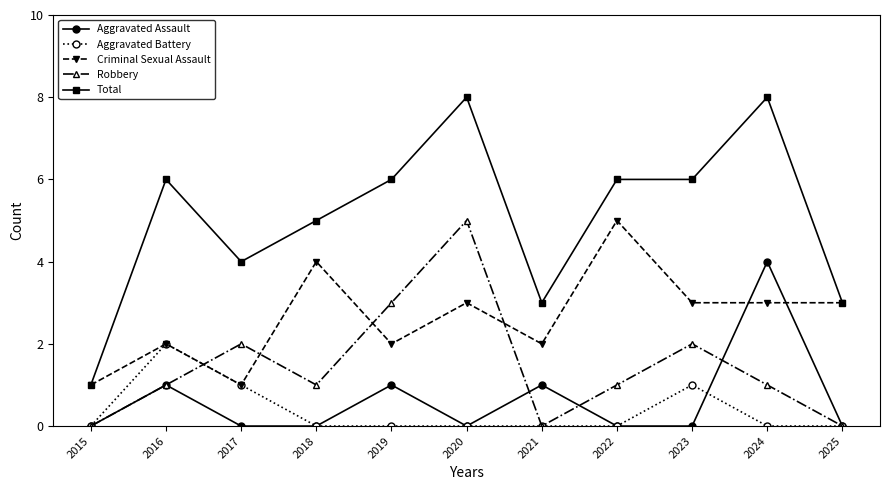

What is the difference between the second highest and second lowest values in the Total series?

5